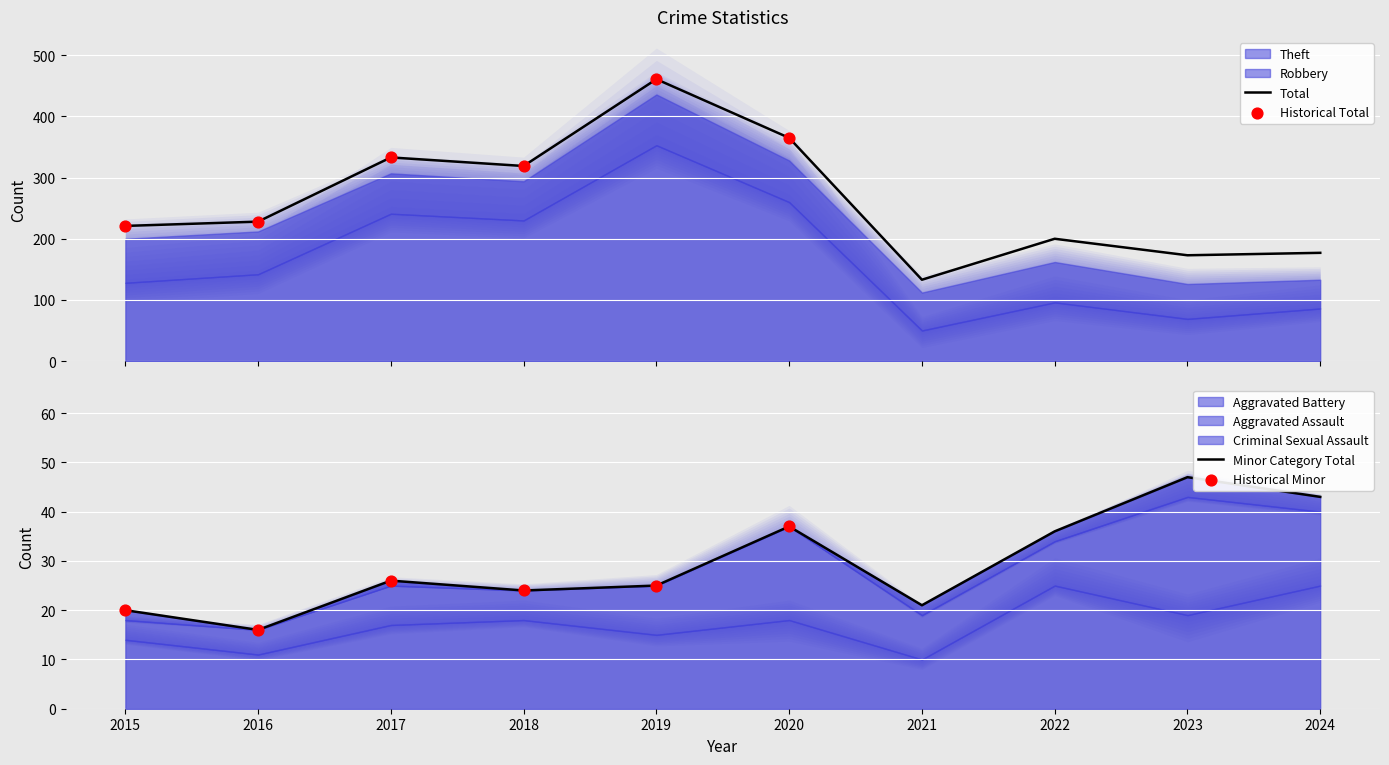

Is the value of Theft at 2015 greater than the value of Robbery at 2021?

Yes